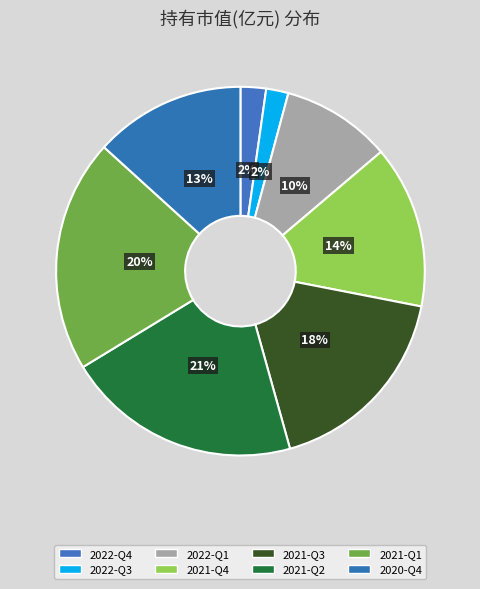

To the nearest percent, what is the combined percentage of 2022-Q3 and 2022-Q1?

12%